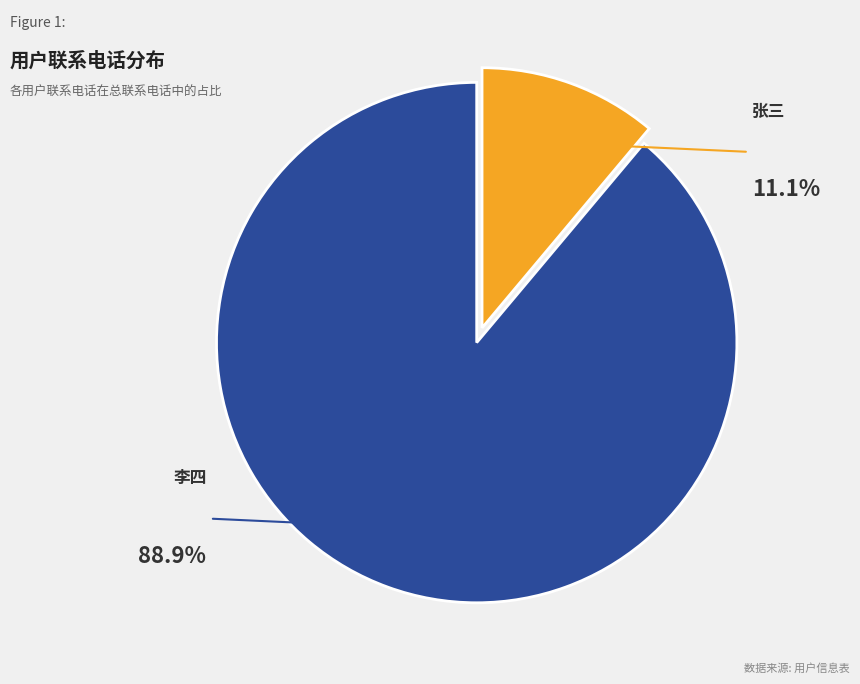

Which has a higher value, 李四 or 张三?

李四